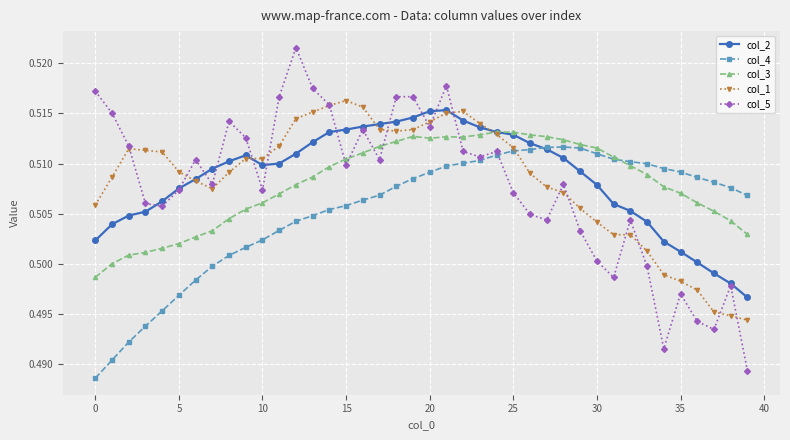

Count the col_5 values in the range 0 to 1.

40